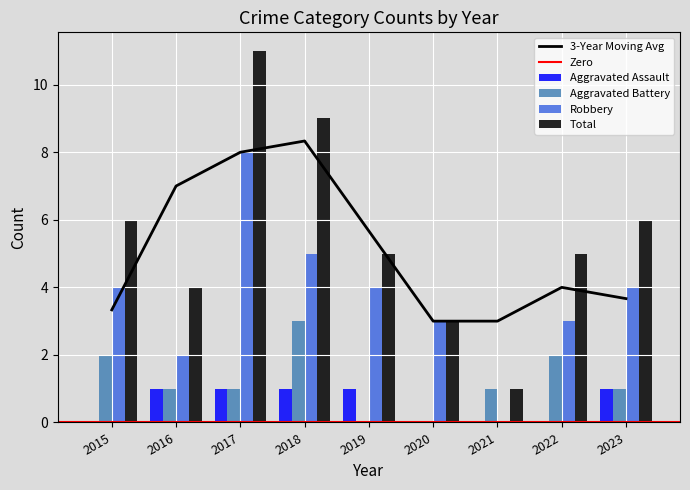

At which label is Robbery closest to 4?

2015